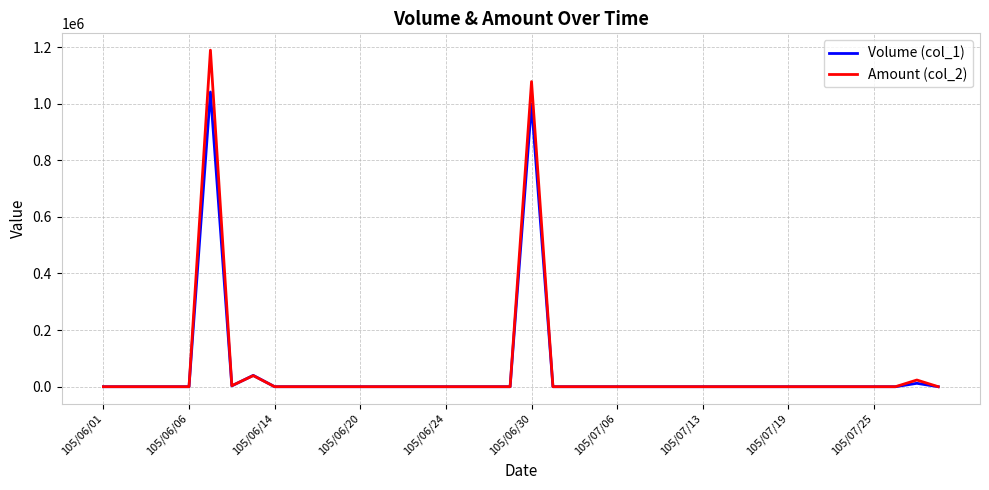

List the series in order of their peak value, highest first.

Amount (col_2), Volume (col_1)